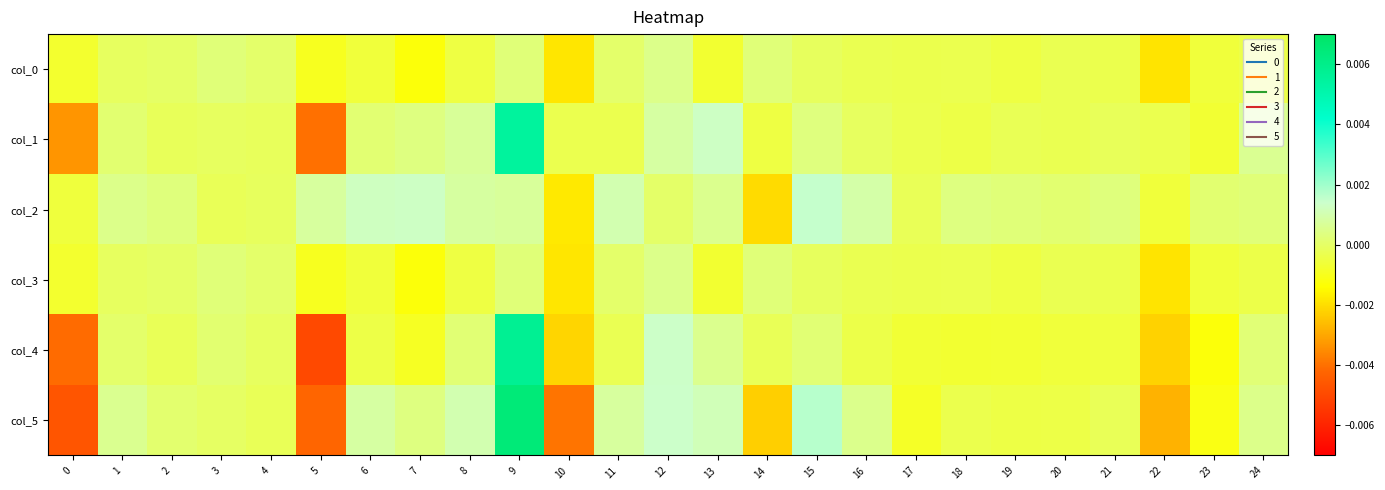

List the series in order of their peak value, highest first.

col_5, col_4, col_1, col_2, col_0, col_3